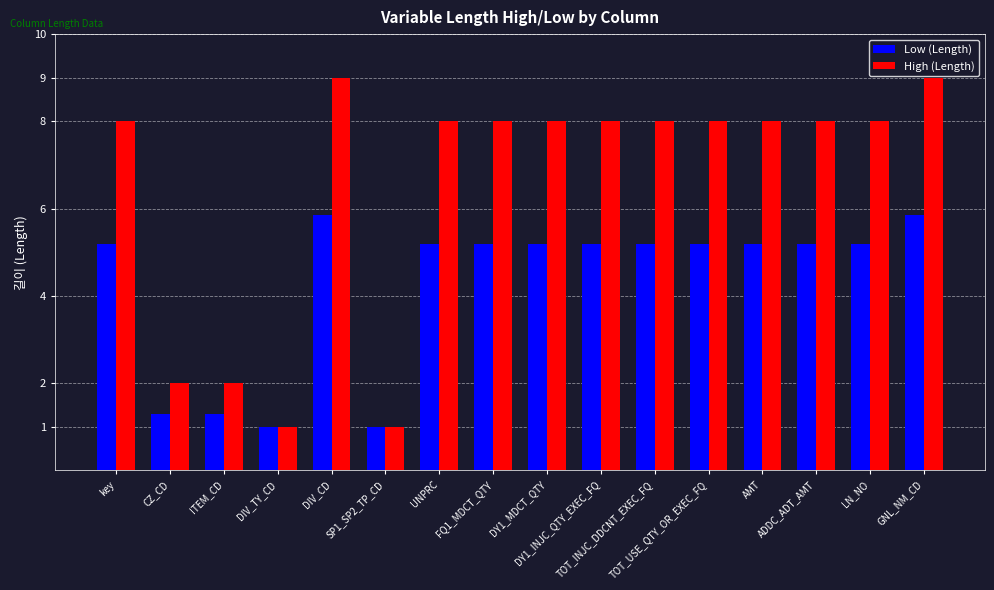

True or false: High (Length) has a value of 1.0 at DIV_TY_CD.

True